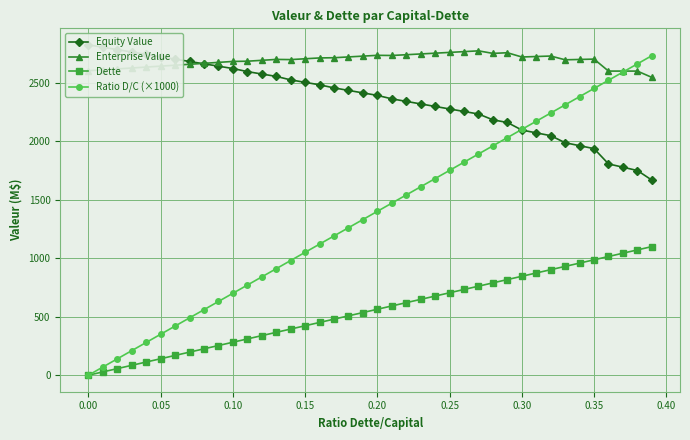

True or false: Dette and Enterprise Value cross at least once.

False